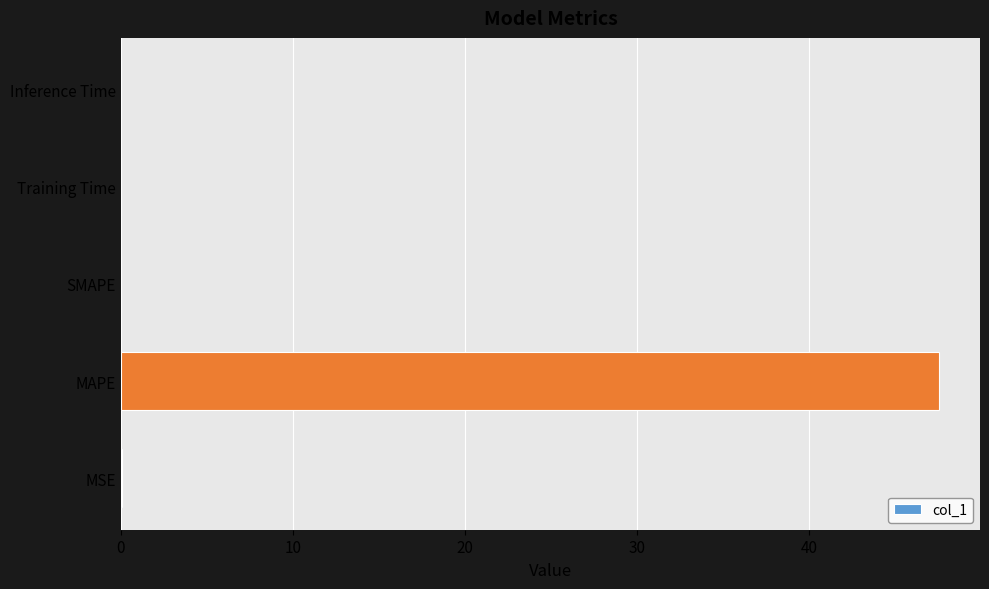

True or false: the data shows 22.3 at SMAPE.

False